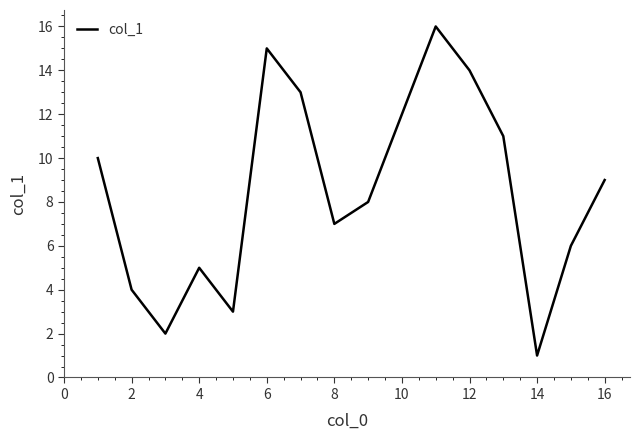

What is the difference between the maximum and minimum values?

15